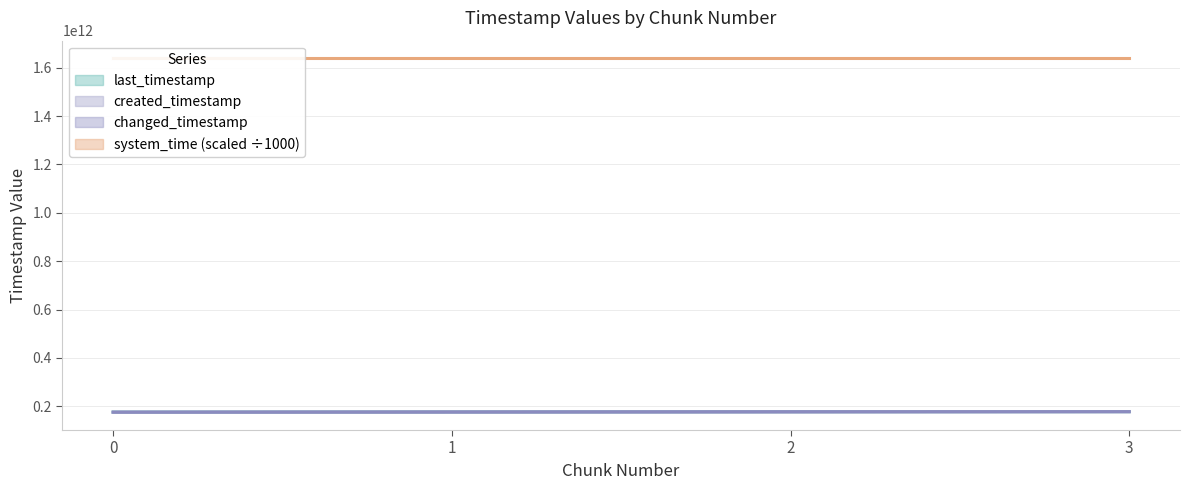

Does the chart display data point markers on the line(s)?

No